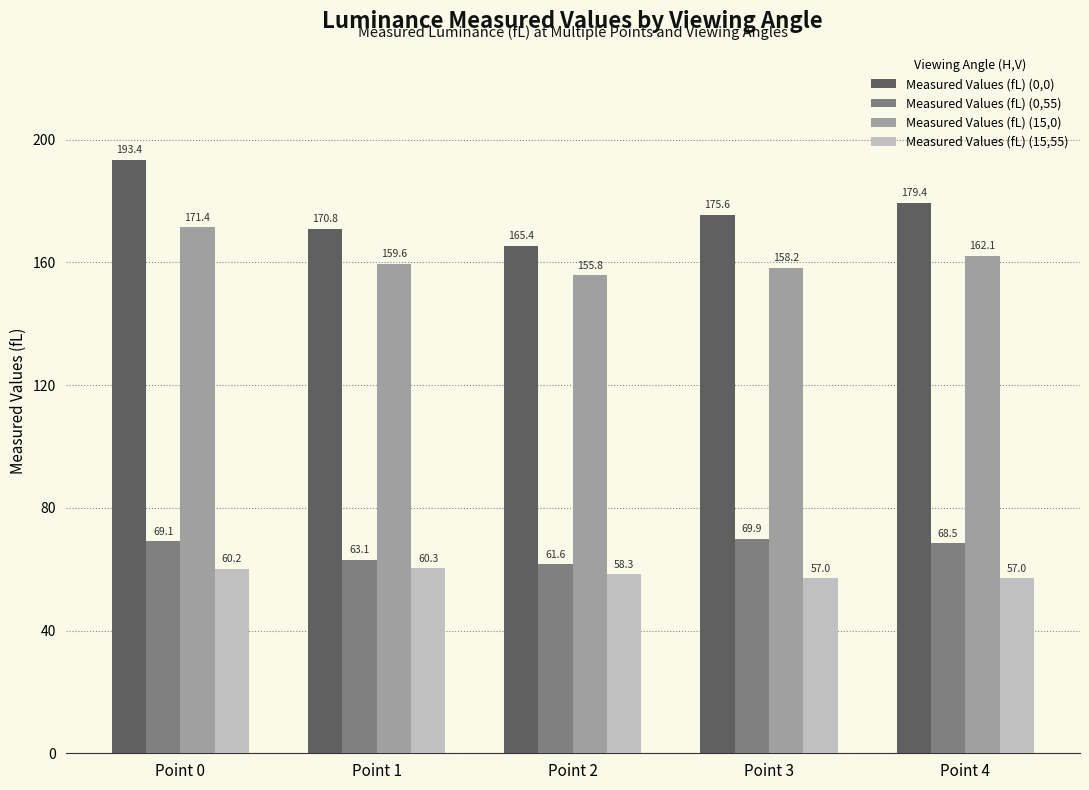

True or false: Measured Values (fL) (15,55) has a value of 58.3 at Point 2.

True